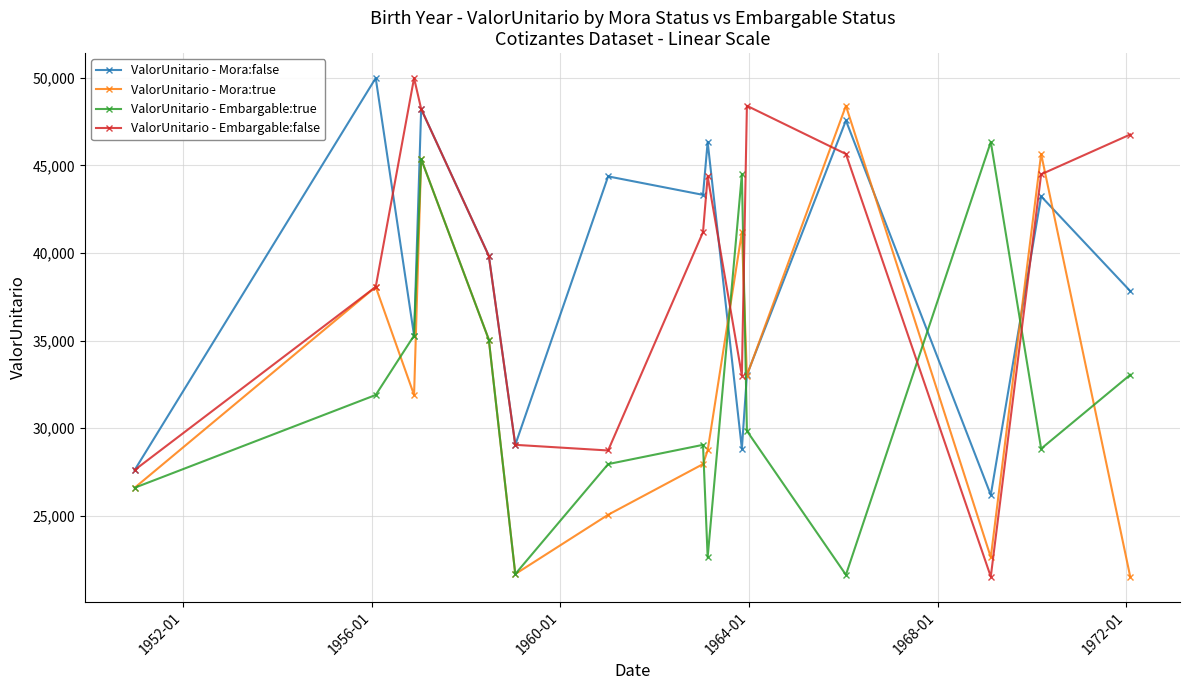

What is the value of the ValorUnitario - Mora:false point at the 11th from the left?

33046.7